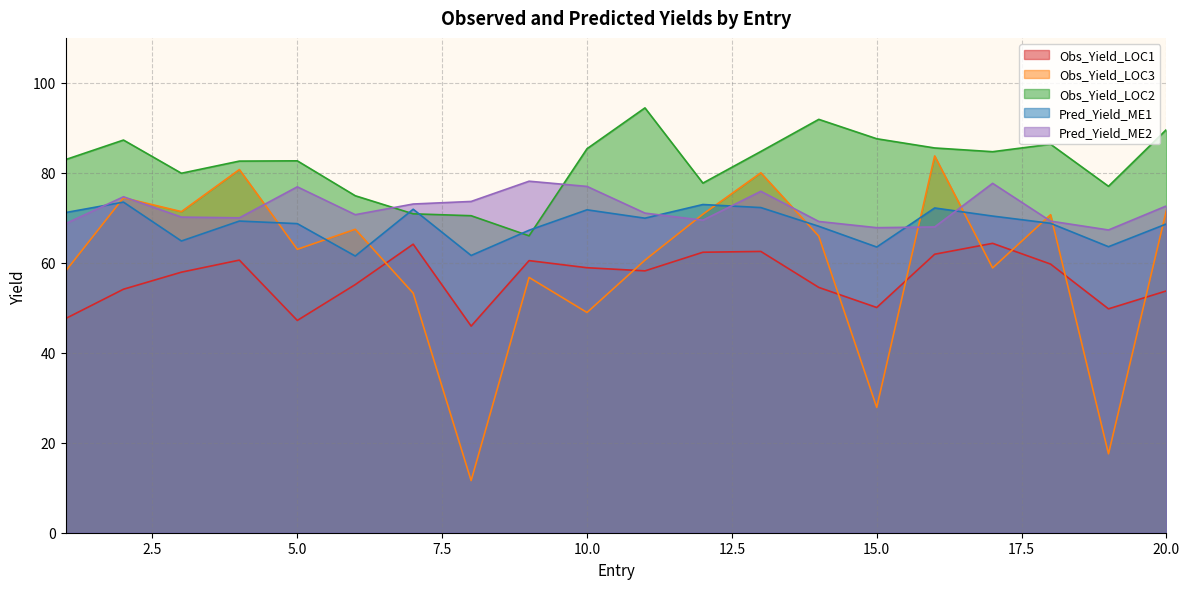

Reading left to right, list all the values displayed in this chart.

Obs_Yield_LOC1: 47.6	54.1	57.9	60.6	47.2	55.2	64.1	45.9	60.5	58.9	58.2	62.4	62.5	54.5	50.1	61.9	64.3	59.7	49.8	53.8
Obs_Yield_LOC3: 58.1	74.5	71.4	80.7	63.0	67.5	53.3	11.6	56.8	49.0	60.6	70.8	80.0	65.9	27.9	83.8	58.9	70.7	17.5	71.7
Obs_Yield_LOC2: 82.9	87.3	79.9	82.6	82.7	74.9	70.9	70.5	66.0	85.4	94.4	77.7	84.8	91.9	87.6	85.5	84.7	86.4	77.0	89.6
Pred_Yield_ME1: 71.2	73.5	64.8	69.3	68.7	61.5	71.9	61.6	67.2	71.8	69.9	73.0	72.3	68.1	63.5	72.2	70.4	68.8	63.6	68.6
Pred_Yield_ME2: 68.7	74.7	70.2	70.0	76.9	70.7	73.1	73.6	78.1	77.0	71.0	69.5	75.9	69.2	67.8	68.0	77.7	69.3	67.3	72.7